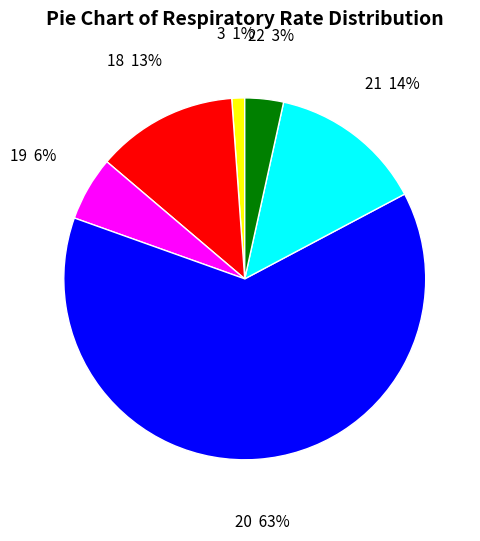

The 20 slice represents 63% of the pie. True or false?

True